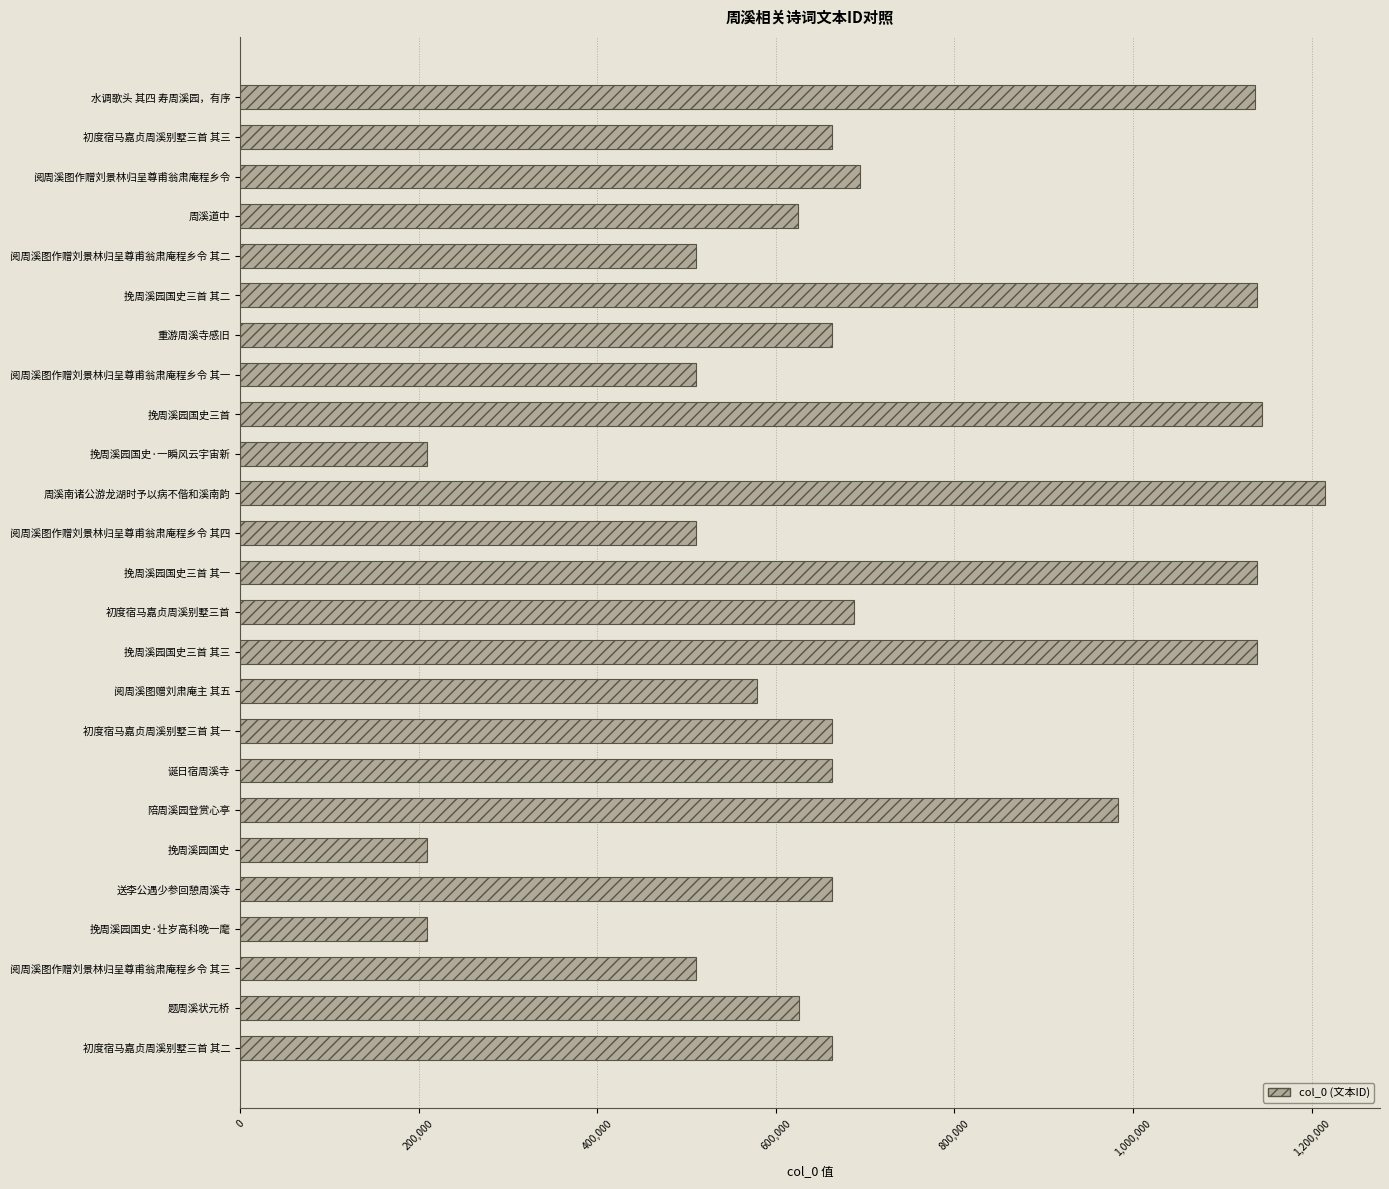

What is the difference between the values at 周溪南诸公游龙湖时予以病不偕和溪南韵 and 初度宿马嘉贞周溪别墅三首 其三?

552297